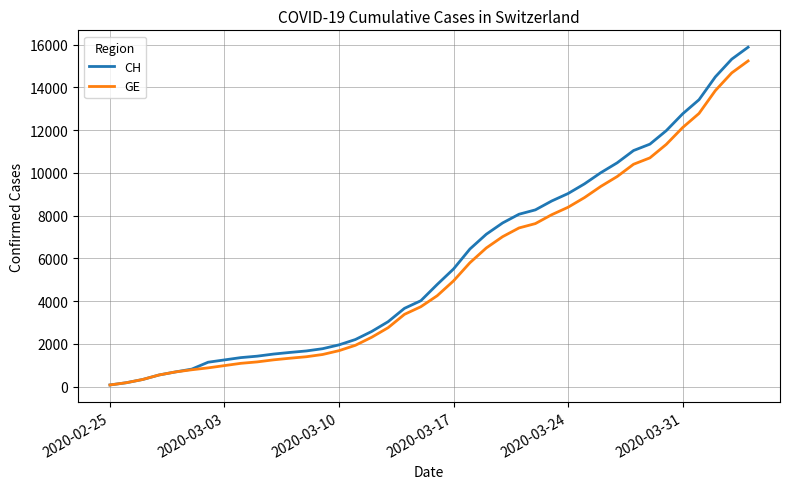

What is the highest value of the CH series?

15875